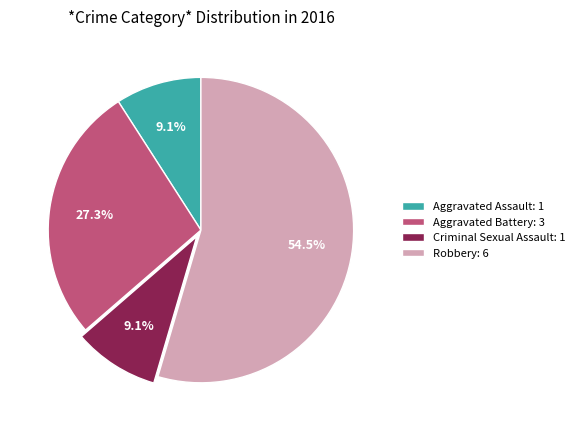

To the nearest percent, what is the average slice percentage?

25%